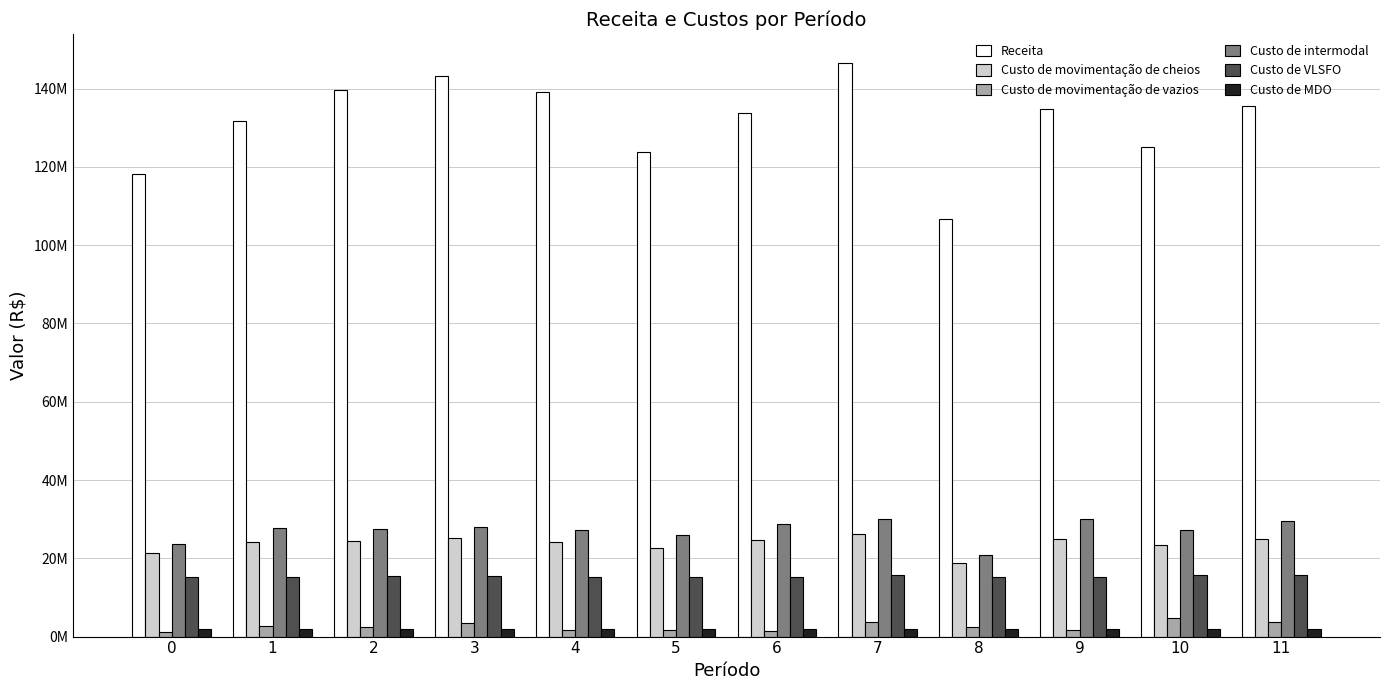

Are the bars grouped side by side (vs. stacked)?

Yes